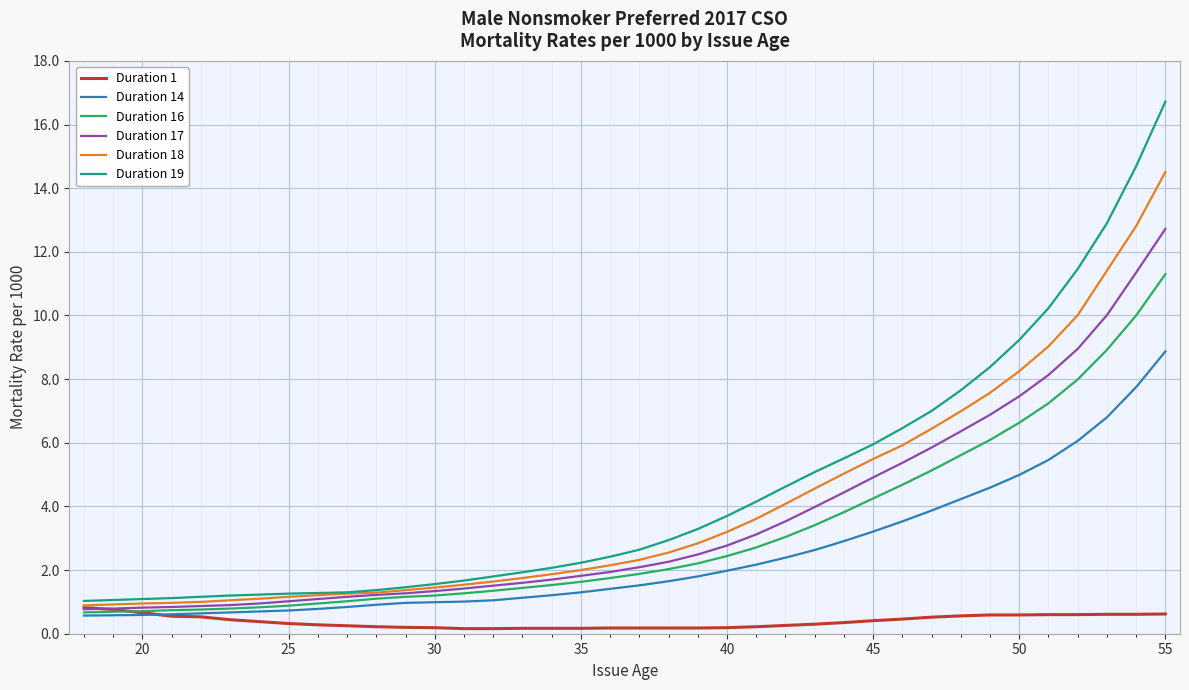

Which series has the largest range (max minus min)?

Duration 19